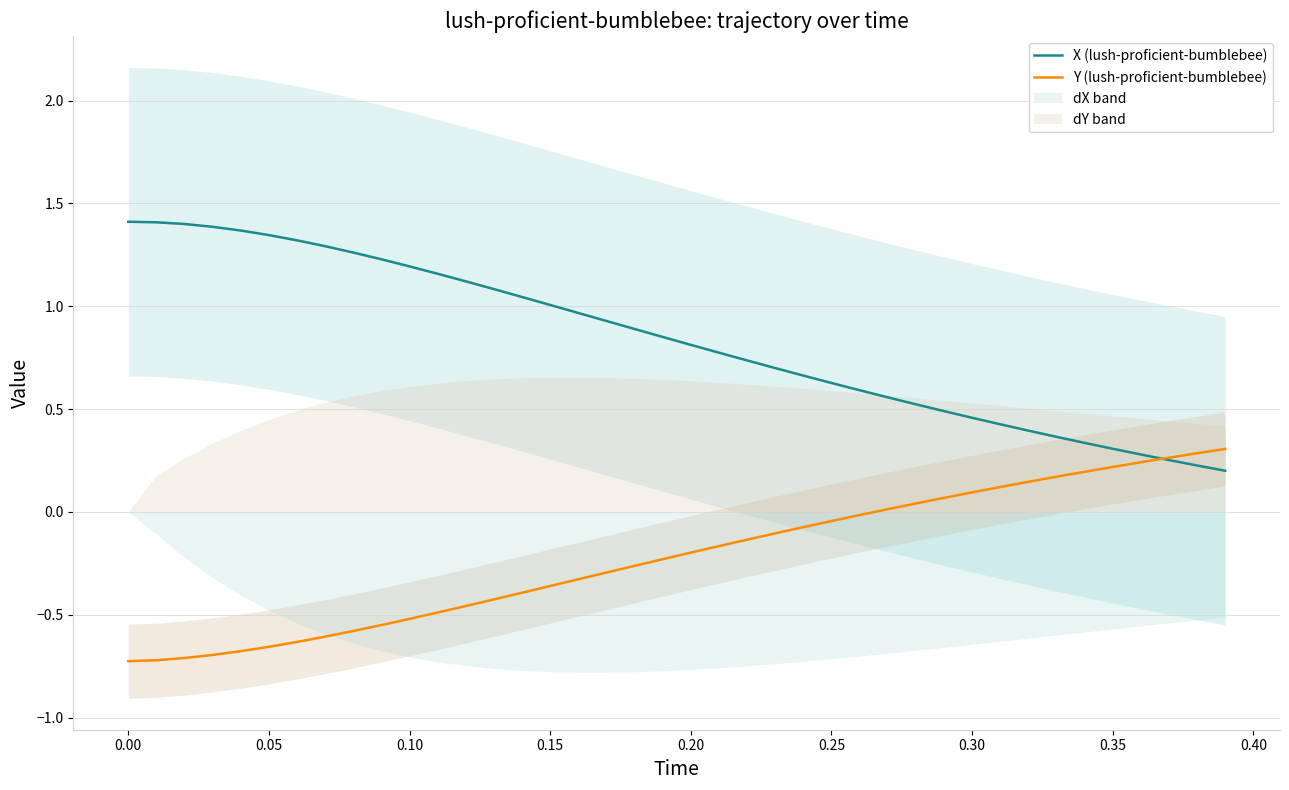

What is the average value of the Y (lush-proficient-bumblebee) series?

-0.2